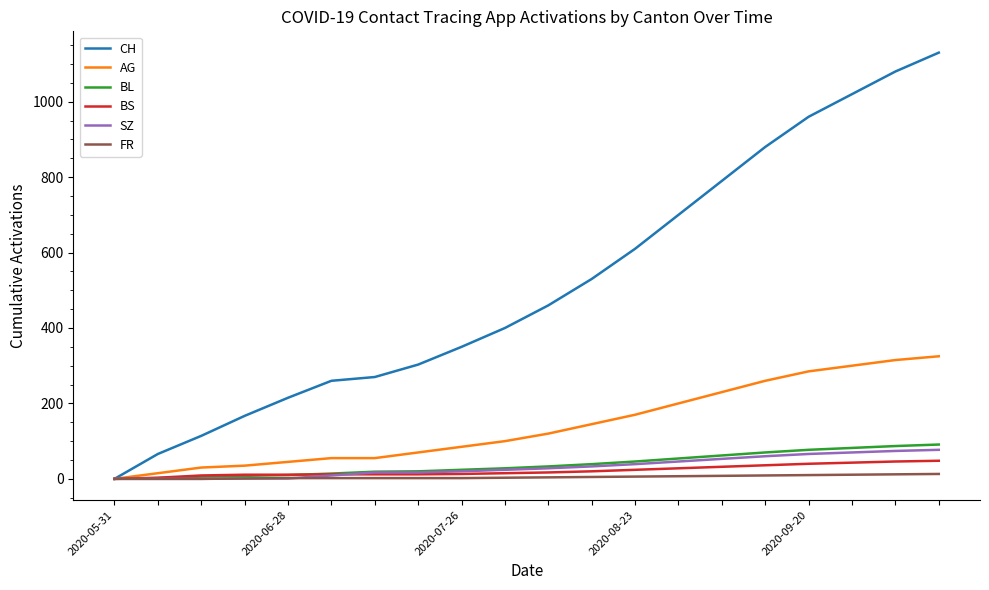

Which series has the largest total across all categories?

CH